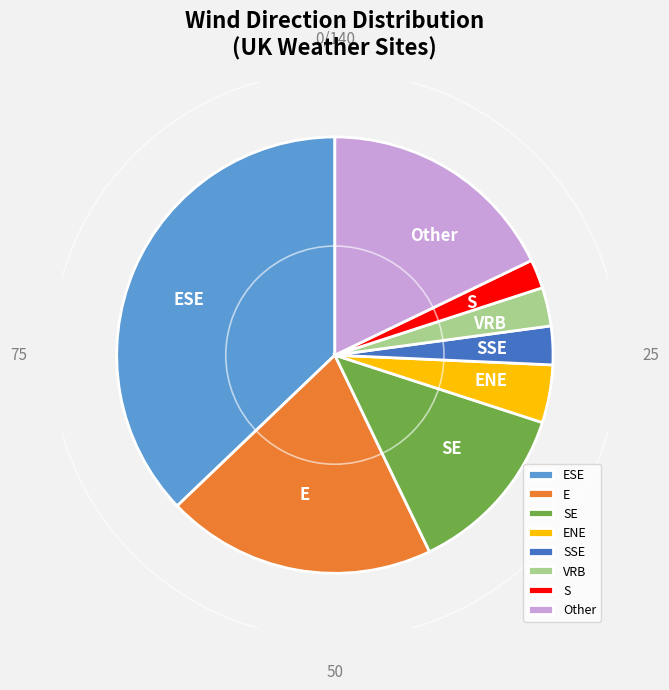

What is the largest slice in the pie chart?

ESE